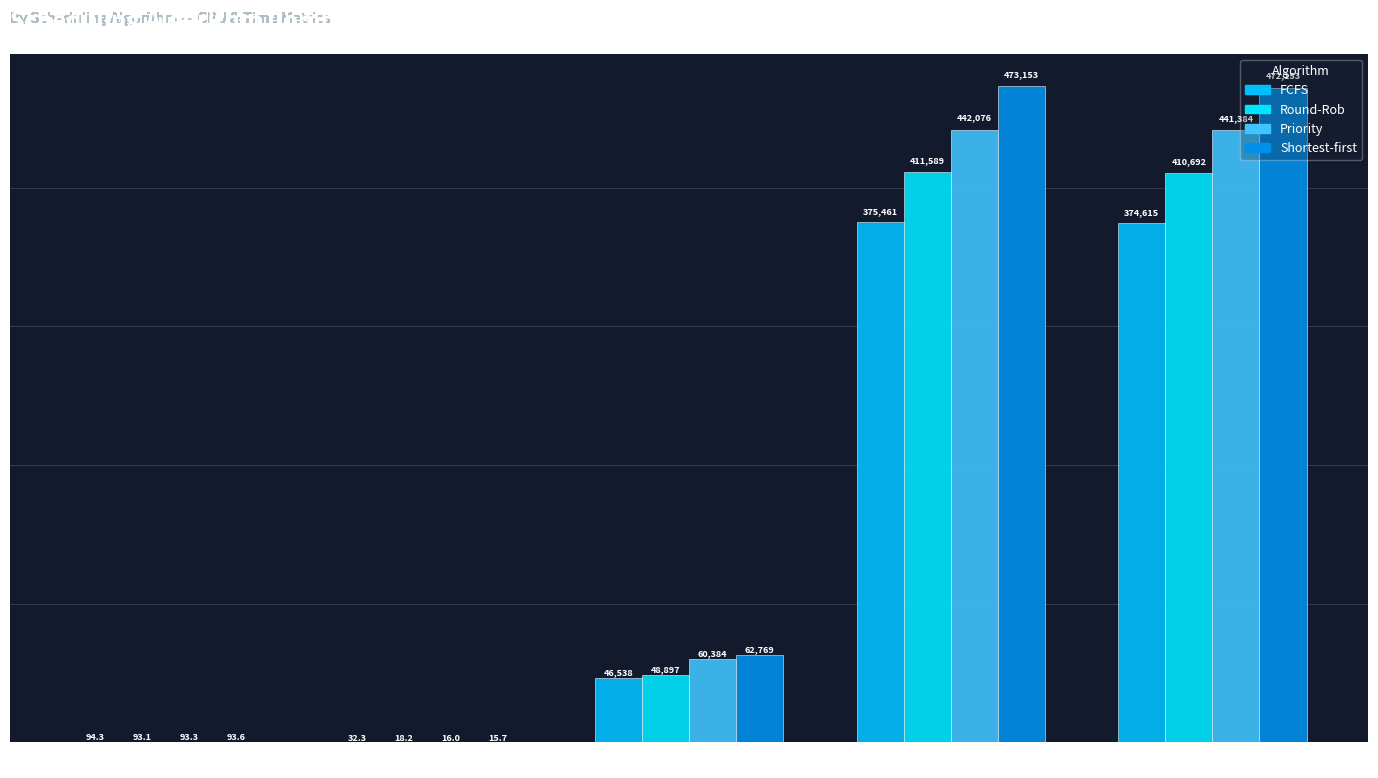

What is the minimum value shown in the chart?

15.7